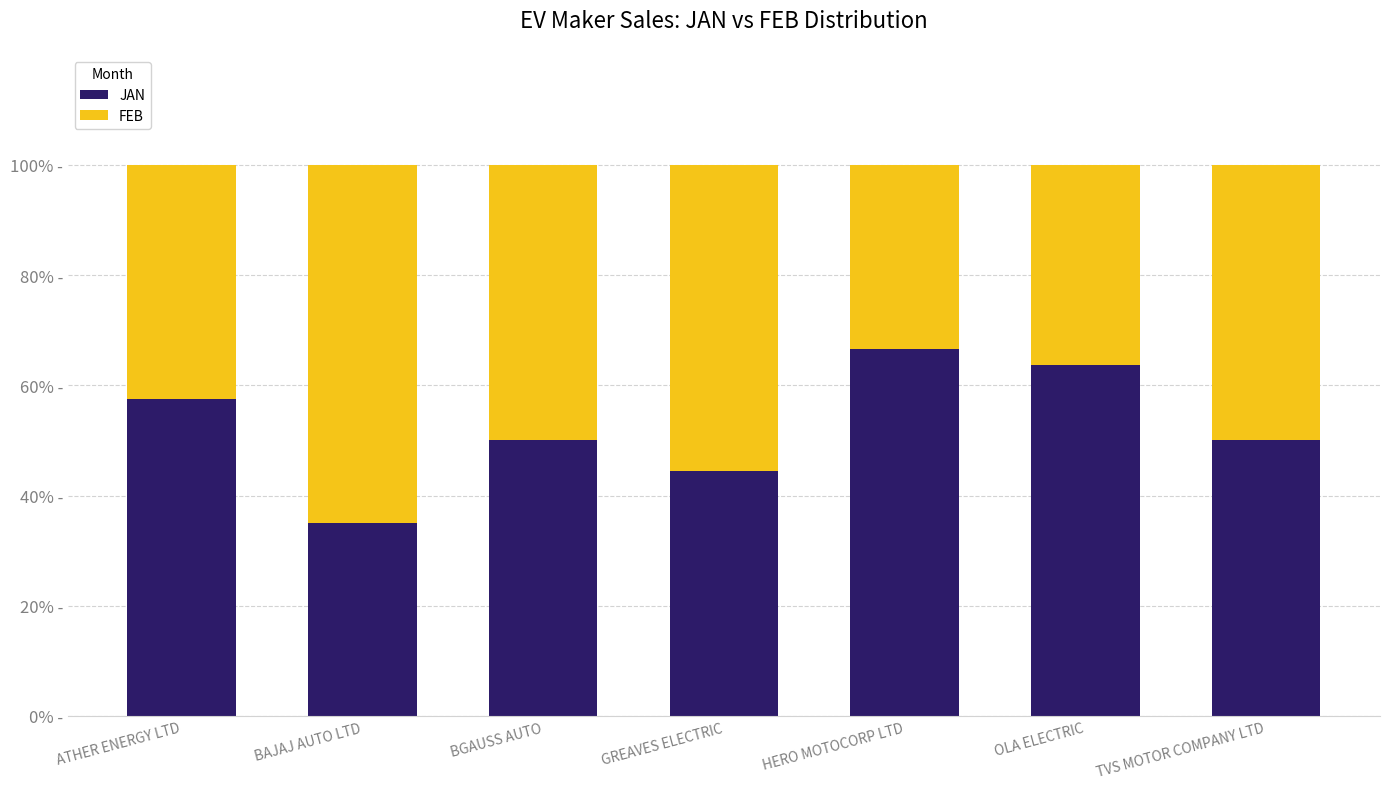

What are all the series names shown in the legend?

JAN, FEB